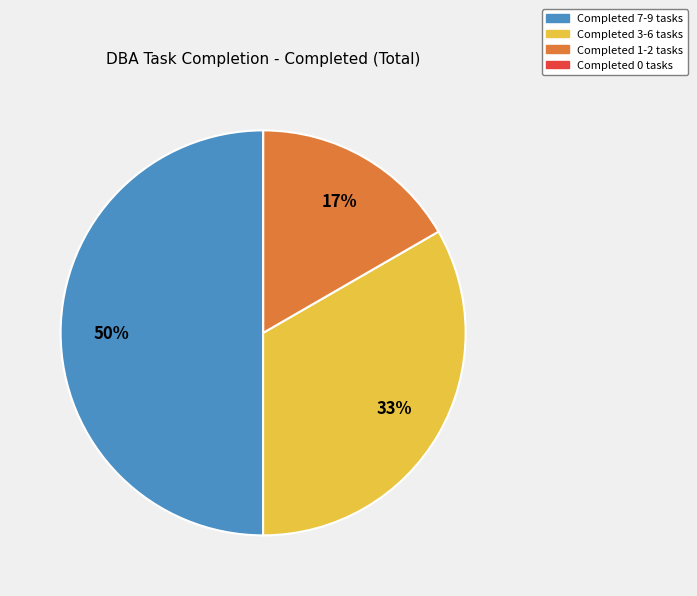

To the nearest percent, what percentage of the pie is Completed 7-9 tasks?

50%